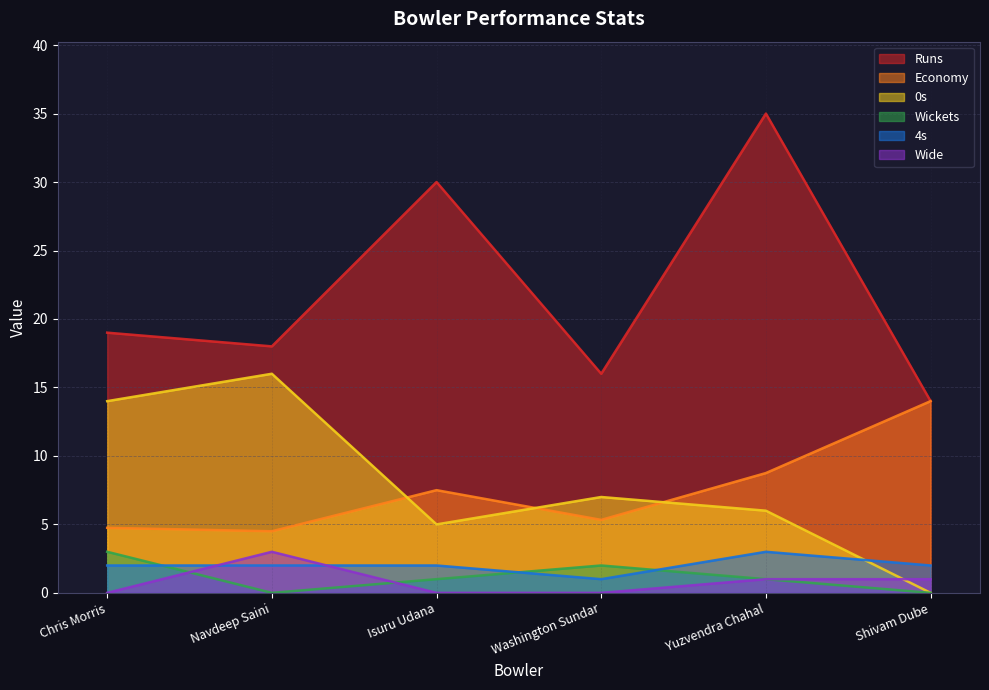

How many lines are shown in the chart?

6